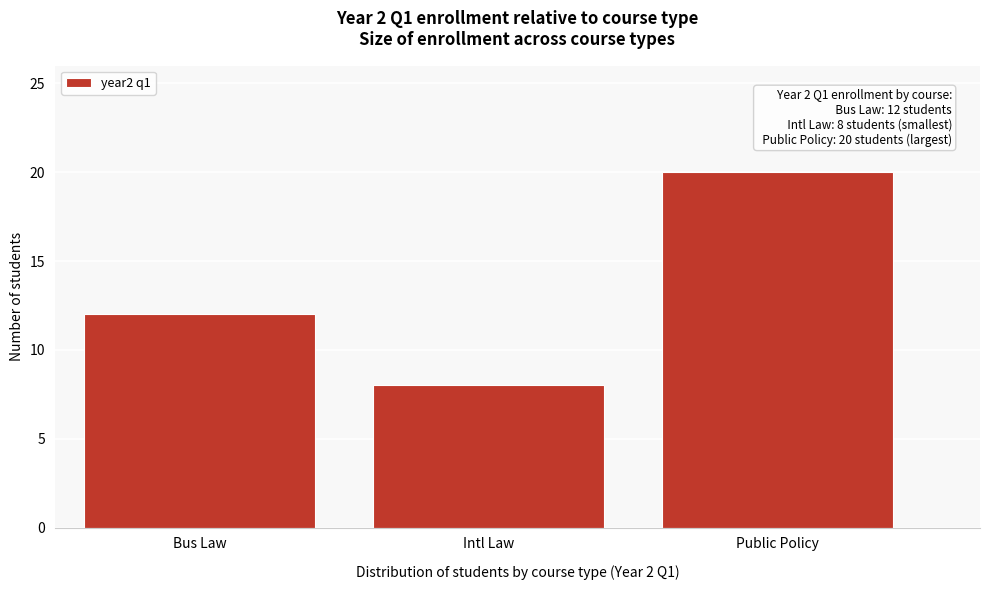

Reading right to left, transcribe all the data shown in this chart.

20	8	12